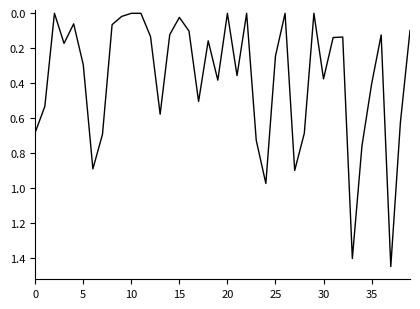

Reading right to left, extract all data points from this chart.

0.1	0.6	1.4	0.1	0.4	0.8	1.4	0.1	0.1	0.4	0.0	0.7	0.9	0.0	0.2	1.0	0.7	0.0	0.4	0.0	0.4	0.2	0.5	0.1	0.0	0.1	0.6	0.1	0.0	0.0	0.0	0.1	0.7	0.9	0.3	0.1	0.2	0.0	0.5	0.7